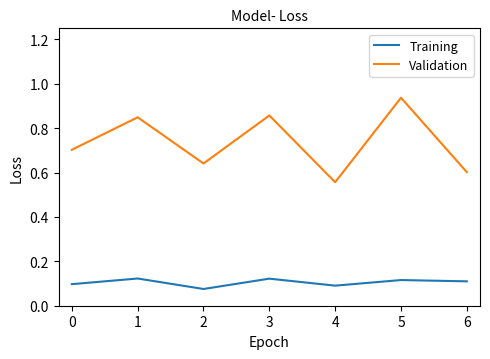

Does the chart have visible grid lines?

No